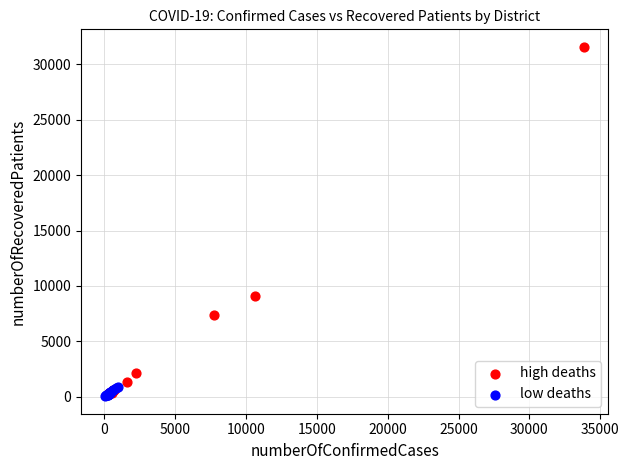

Which series has the widest spread of Y values?

high deaths